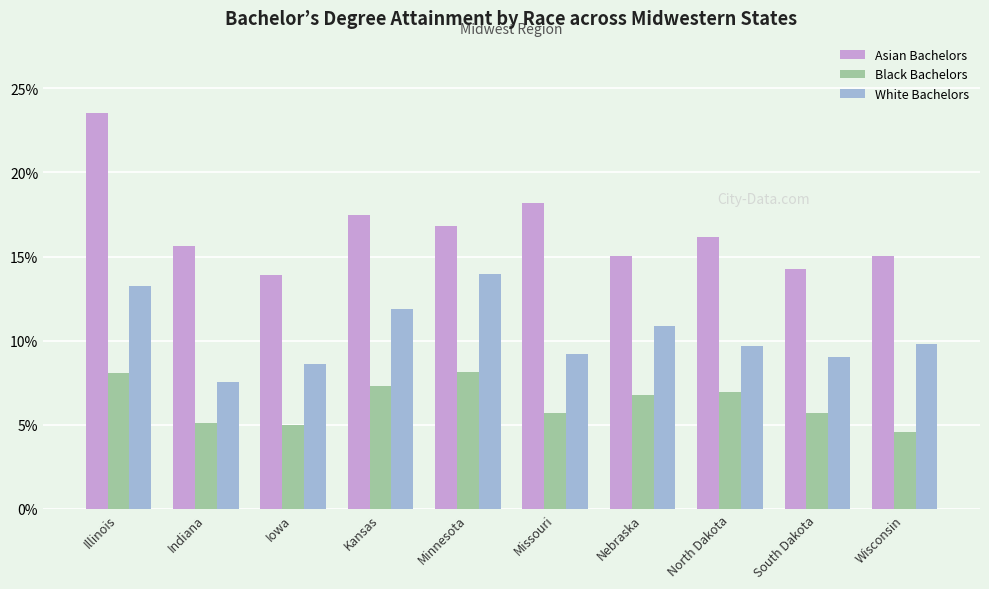

What is the label of the 3rd bar from the left?

Iowa